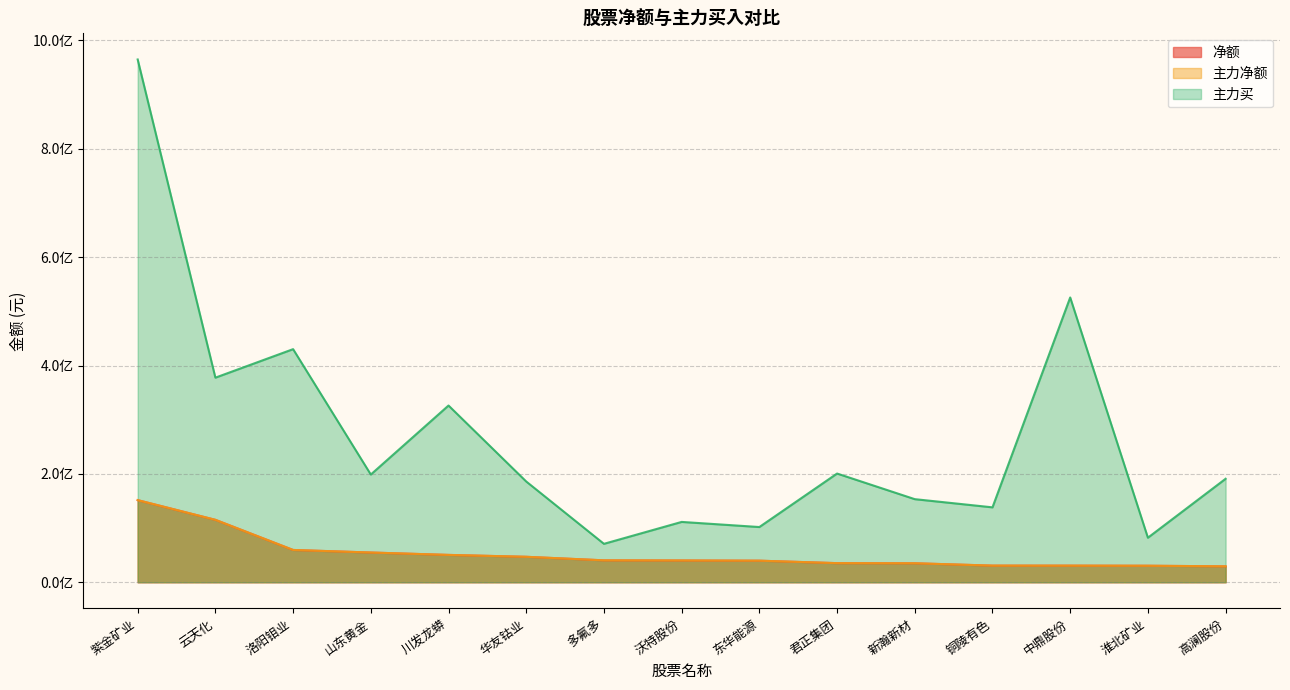

Reading right to left, extract all data points from this chart.

净额: 高澜股份=29418786	淮北矿业=30484296	中鼎股份=30685736	铜陵有色=30713907	新瀚新材=35063311	君正集团=35280751	东华能源=39823316	沃特股份=40208371	多氟多=40458290	华友钴业=46996633	川发龙蟒=50471760	山东黄金=54879407	洛阳钼业=59603889	云天化=115200838	紫金矿业=151570111
主力净额: 高澜股份=29418786	淮北矿业=30484296	中鼎股份=30685736	铜陵有色=30713907	新瀚新材=35063311	君正集团=35280751	东华能源=39823316	沃特股份=40208371	多氟多=40458290	华友钴业=46996633	川发龙蟒=50471760	山东黄金=54879407	洛阳钼业=59603889	云天化=115200838	紫金矿业=151570111
主力买: 高澜股份=190970721	淮北矿业=82219591	中鼎股份=525571749	铜陵有色=138254154	新瀚新材=153361918	君正集团=200645958	东华能源=101911098	沃特股份=111353320	多氟多=70931194	华友钴业=185952948	川发龙蟒=326169129	山东黄金=198801761	洛阳钼业=430193470	云天化=377598831	紫金矿业=964790510